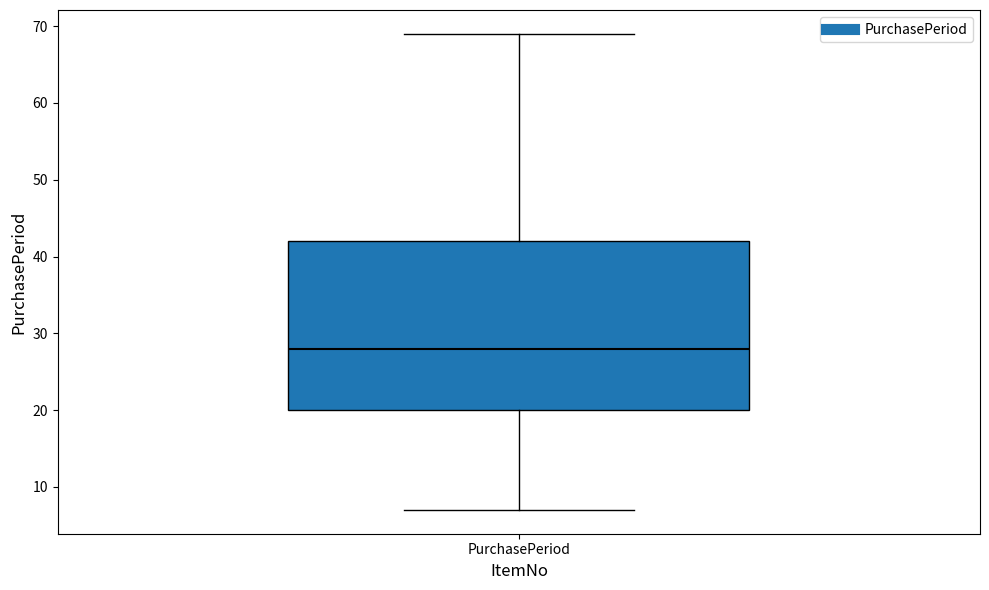

Where is the lower edge of the box for PurchasePeriod on the y-axis? The values are not printed on the chart, so give them approximately, as read against the axis.

20